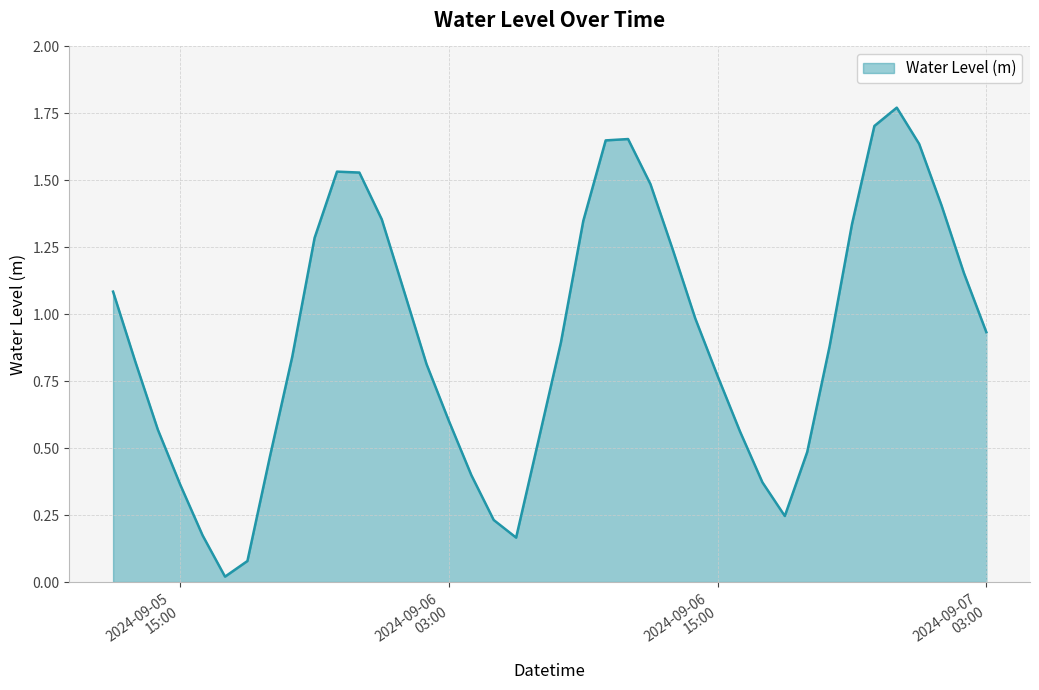

What is the value of the 21st point from the left?

0.9